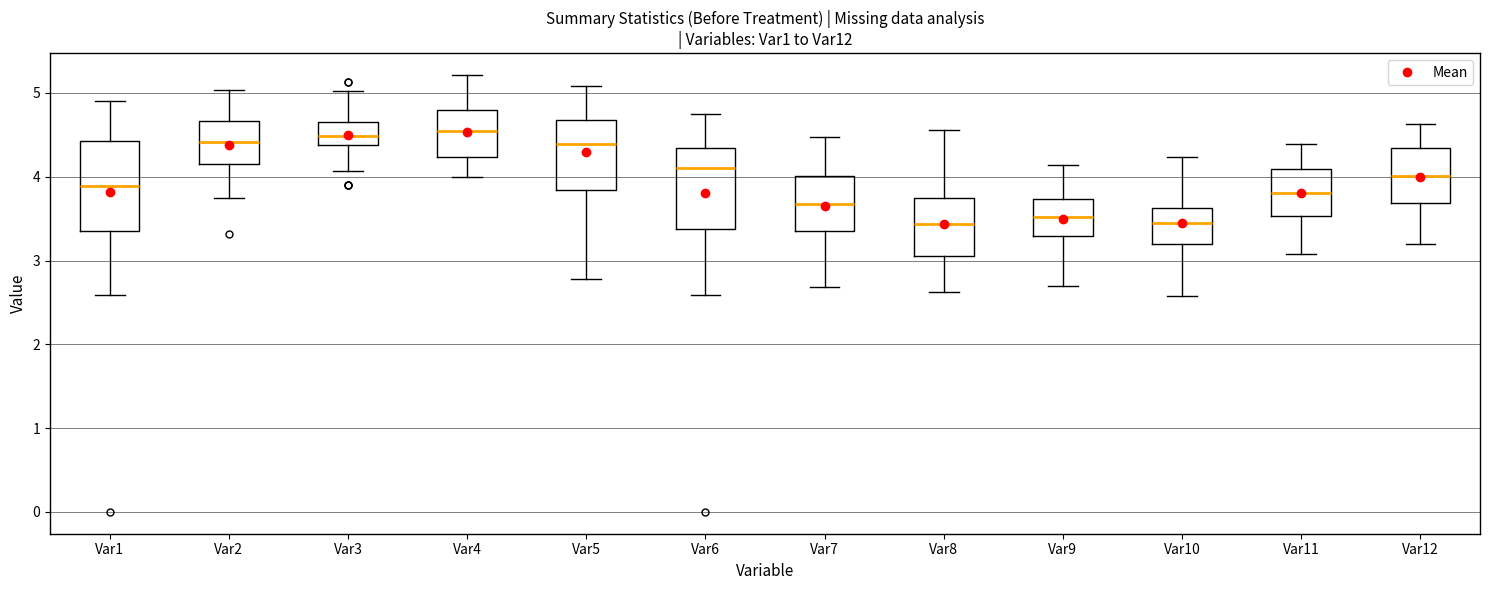

Where does the upper whisker of the box for Var8 end on the y-axis? The values are not printed on the chart, so give them approximately, as read against the axis.

4.6